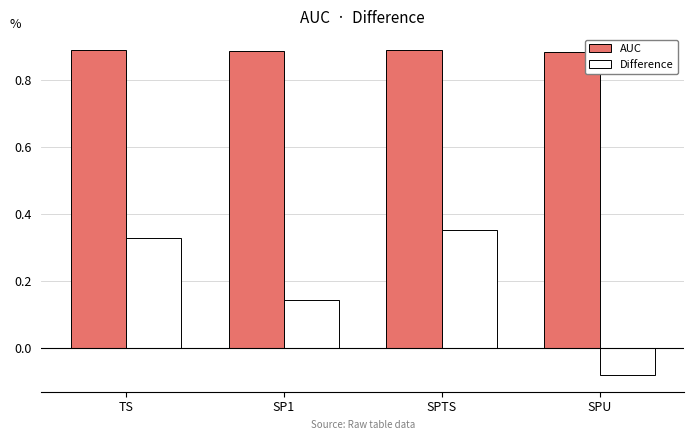

List the labels in order of Difference value, largest first.

SPTS, TS, SP1, SPU